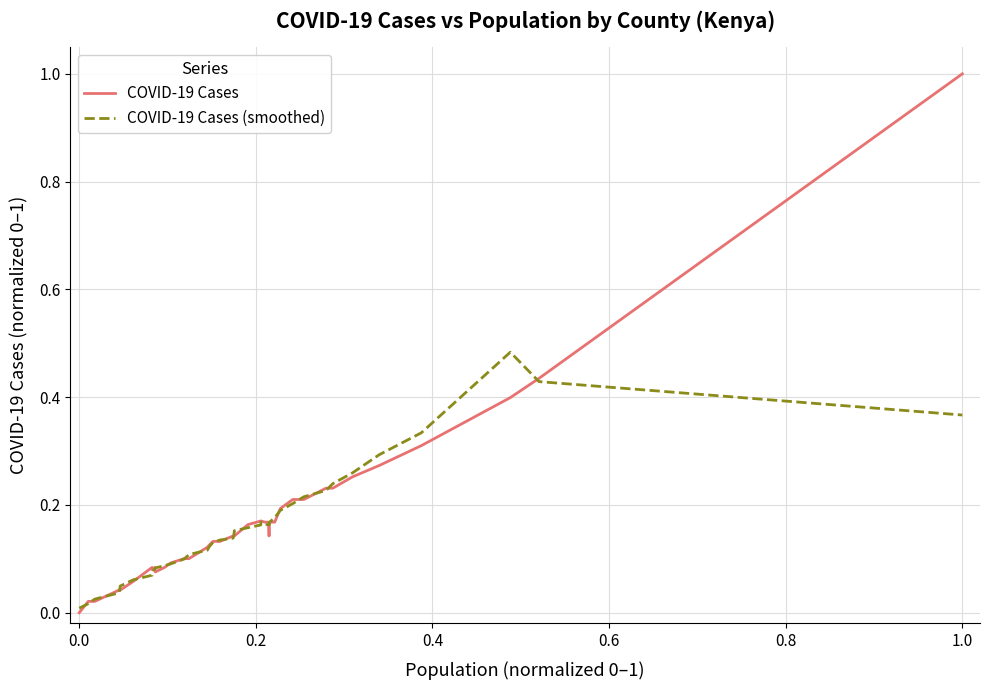

What is the highest value of the COVID-19 Cases series?

1.0